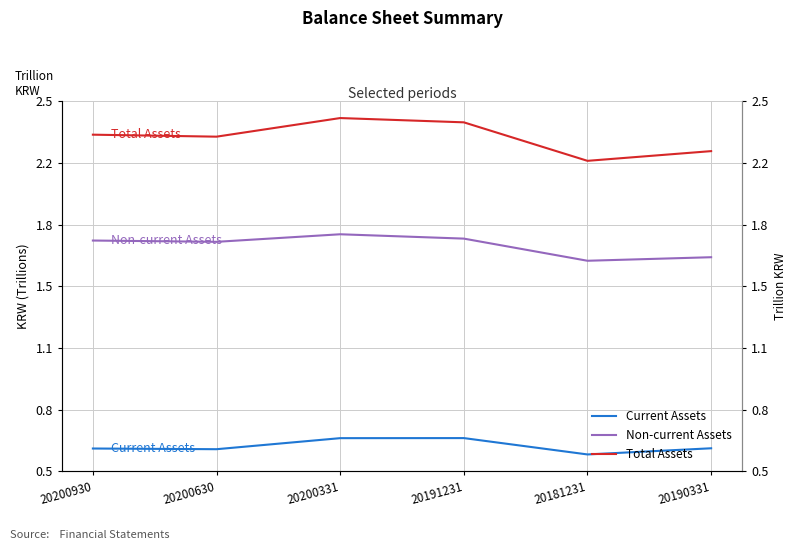

What is the difference between the Non-current Assets values at 20191231 and 20190331?

0.1